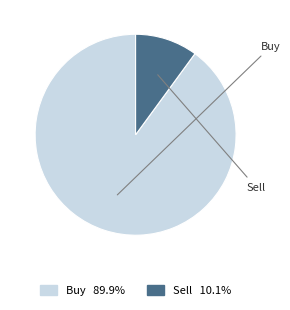

Is there any slice that represents more than half of the pie?

Yes